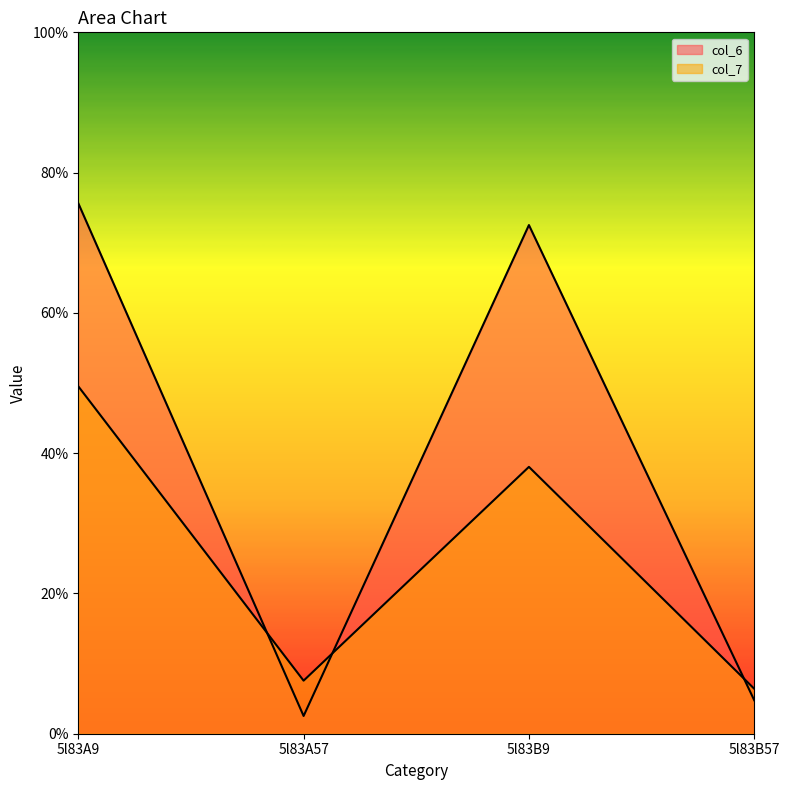

What is the label of the 1st point from the left?

5l83A9